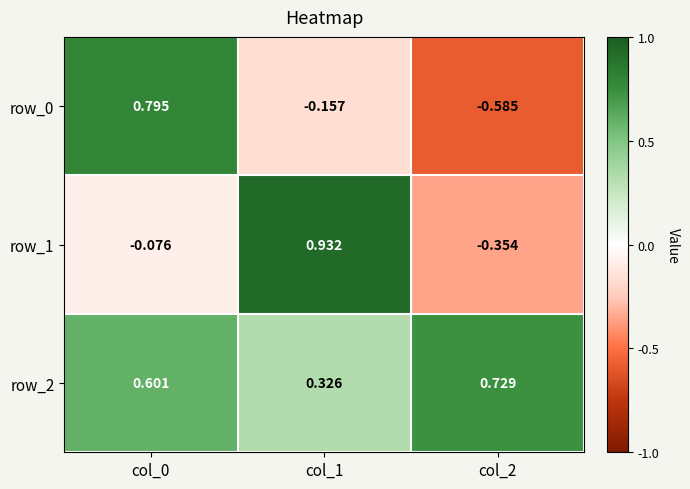

The row_2 series shows 0.5 at col_1. True or false?

False